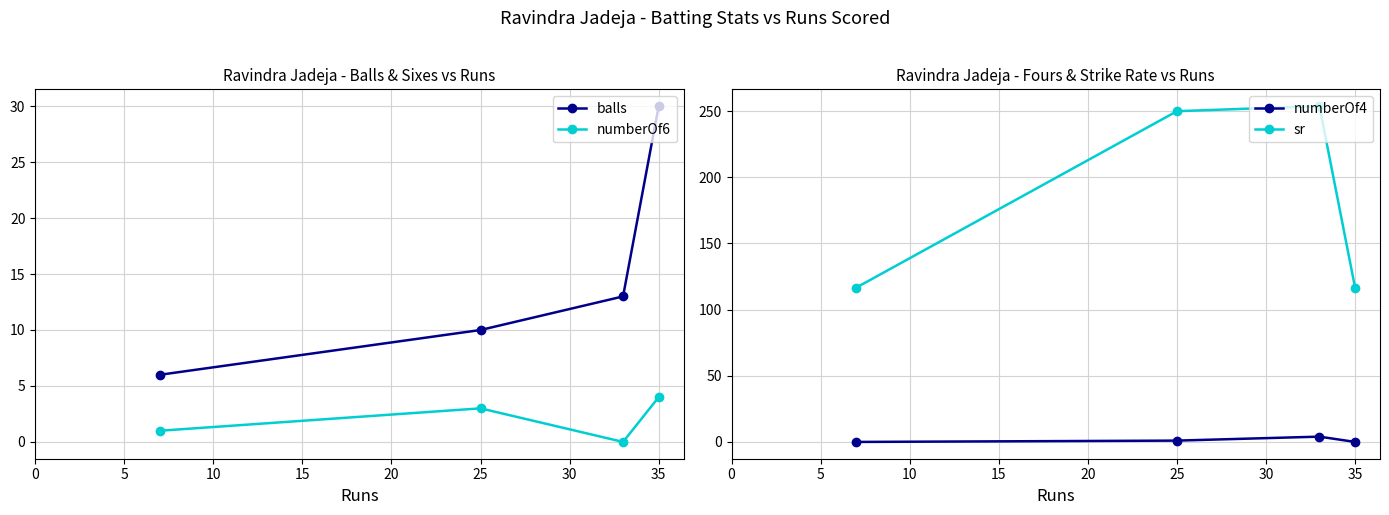

True or false: balls and numberOf6 cross at least once.

False